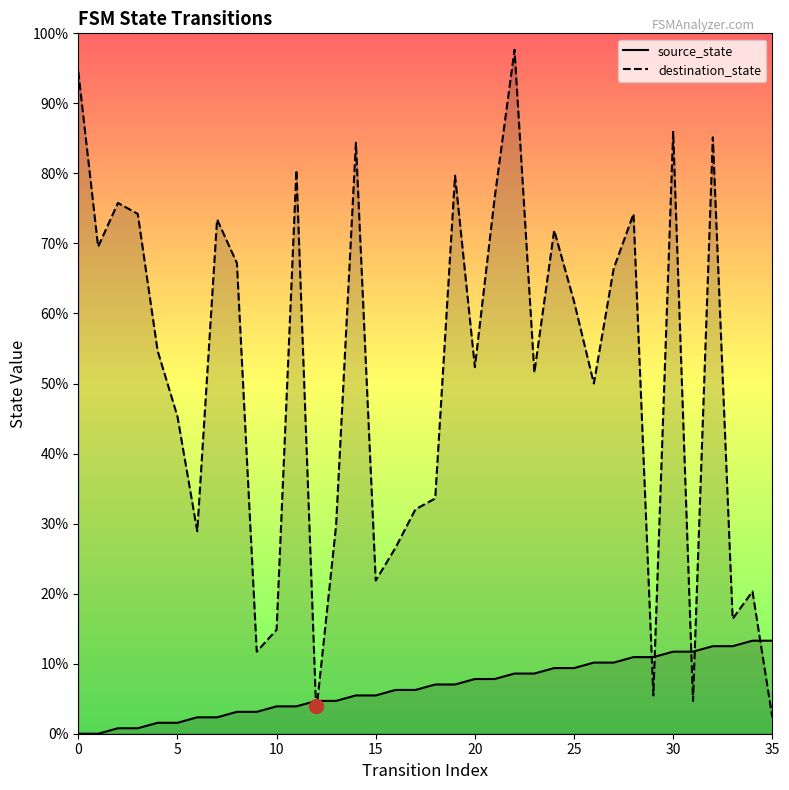

Reading left to right, extract all data points from this chart.

source_state: 0.0	0.0	0.8	0.8	1.6	1.6	2.3	2.3	3.1	3.1	3.9	3.9	4.7	4.7	5.5	5.5	6.2	6.2	7.0	7.0	7.8	7.8	8.6	8.6	9.4	9.4	10.2	10.2	10.9	10.9	11.7	11.7	12.5	12.5	13.3	13.3
destination_state: 94.5	69.5	75.8	74.2	54.7	45.3	28.9	73.4	67.2	11.7	14.8	80.5	3.1	29.7	84.4	21.9	26.6	32.0	33.6	79.7	52.3	76.6	97.7	51.6	71.9	61.7	50.0	66.4	74.2	5.5	85.9	4.7	85.2	16.4	20.3	2.3